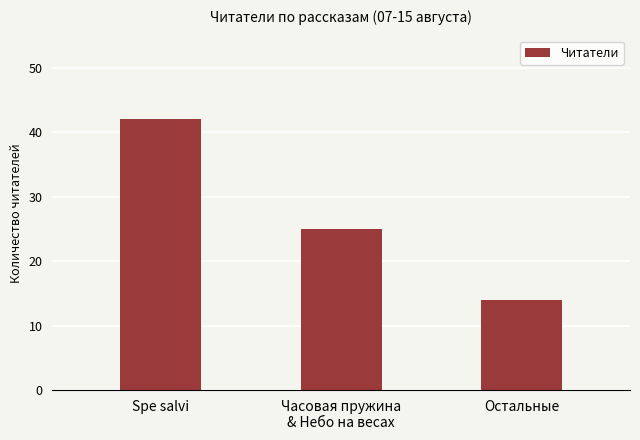

True or false: the data shows 17 at Часовая пружина
& Небо на весах.

False